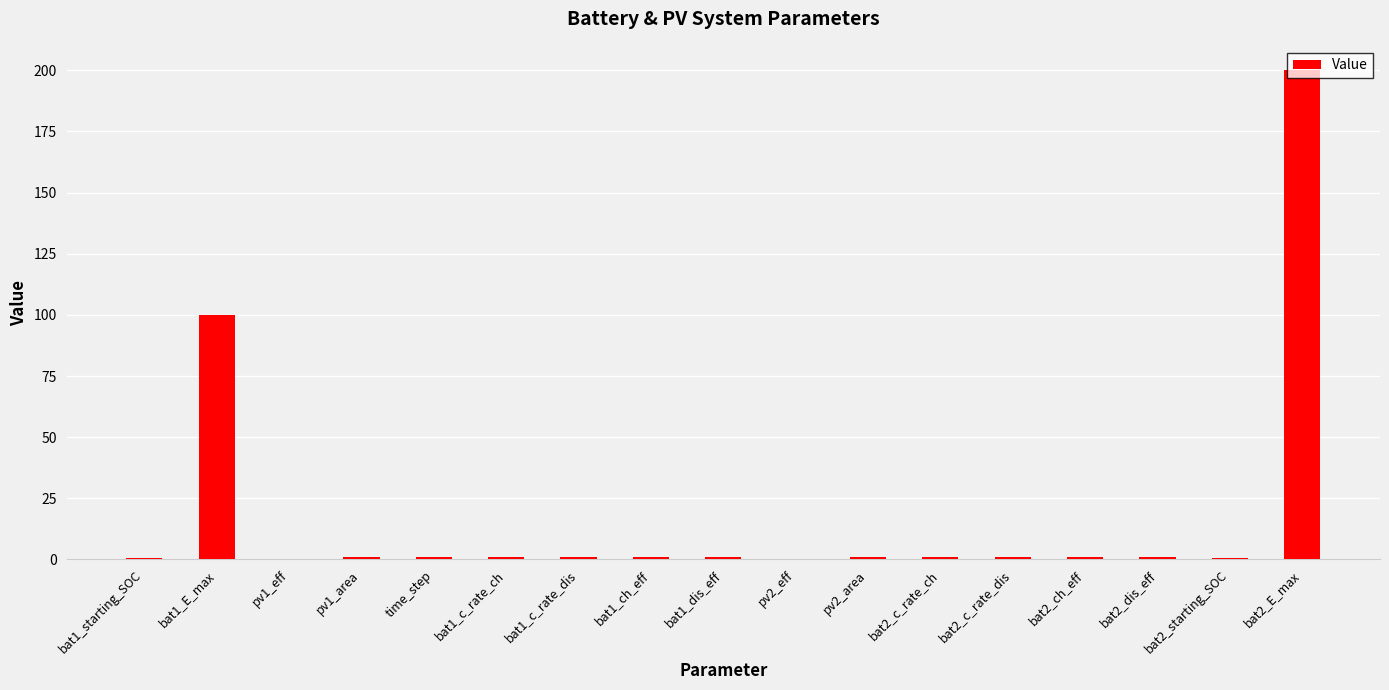

Count the number of categories in the chart.

17